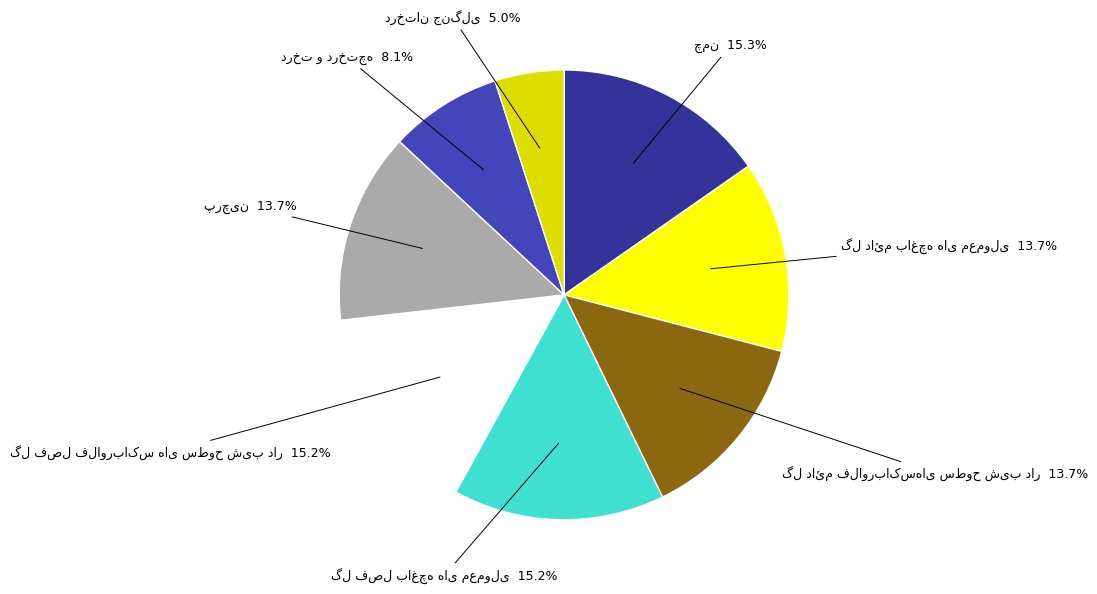

Is there a majority slice in this chart?

No